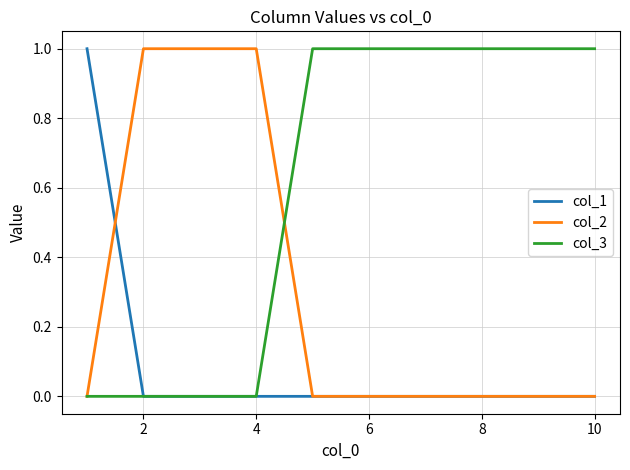

Rank the series by their average value, from highest to lowest.

col_3, col_2, col_1